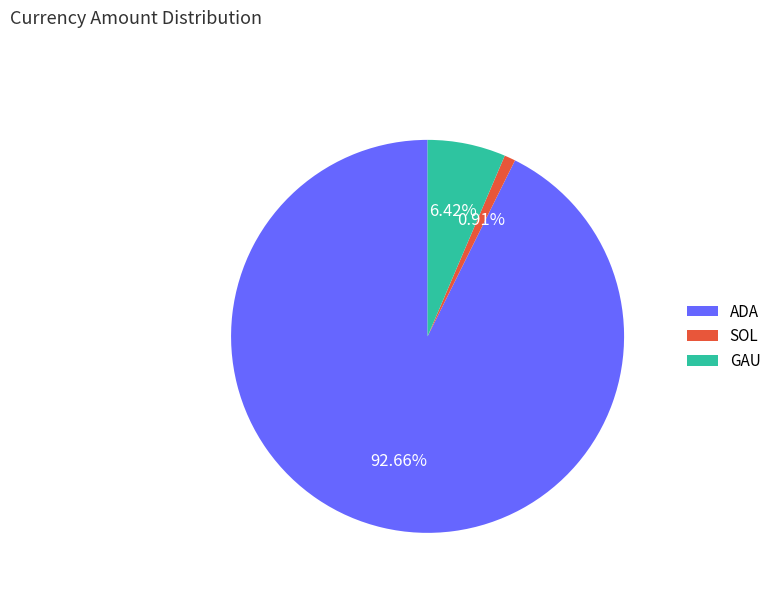

To the nearest percent, what is the average slice percentage?

33%